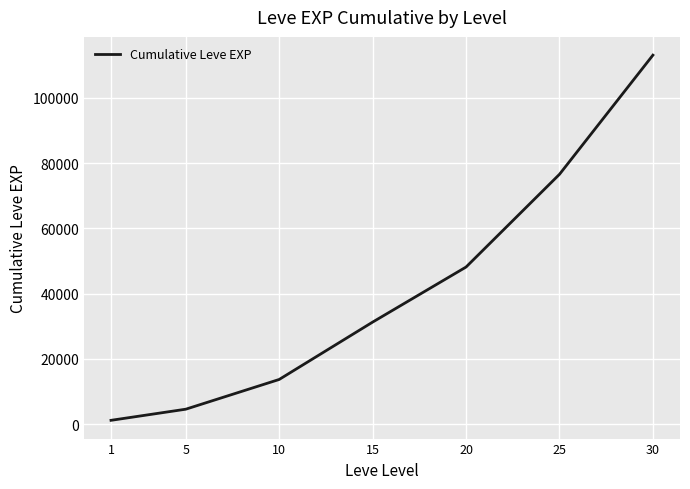

What is the difference between the second highest and second lowest values?

71928.3